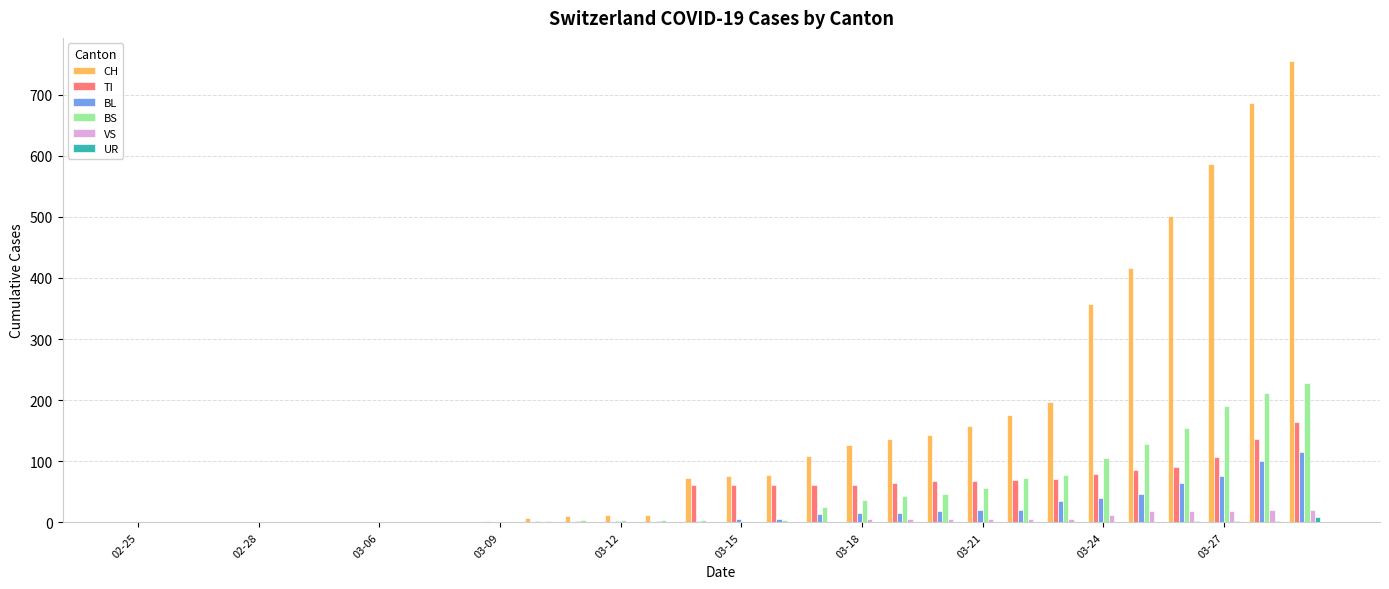

Which series has the largest total across all categories?

CH